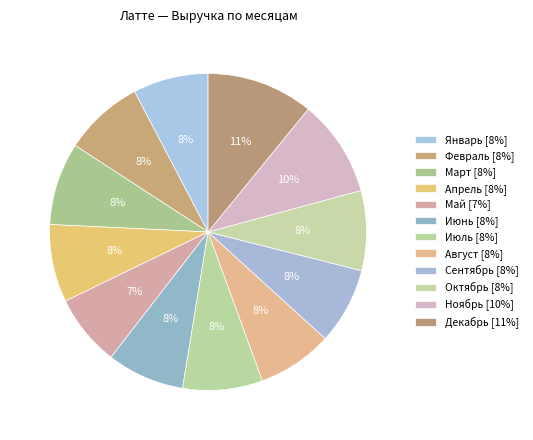

True or false: Май accounts for 20% of the total.

False